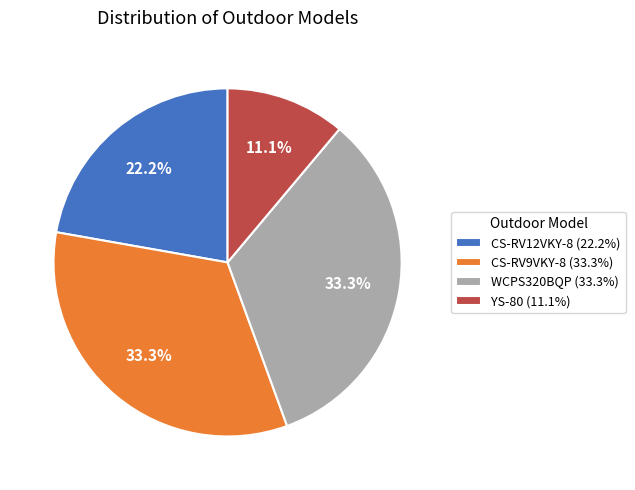

What percentage is the WCPS320BQP slice, to the nearest percent?

33%